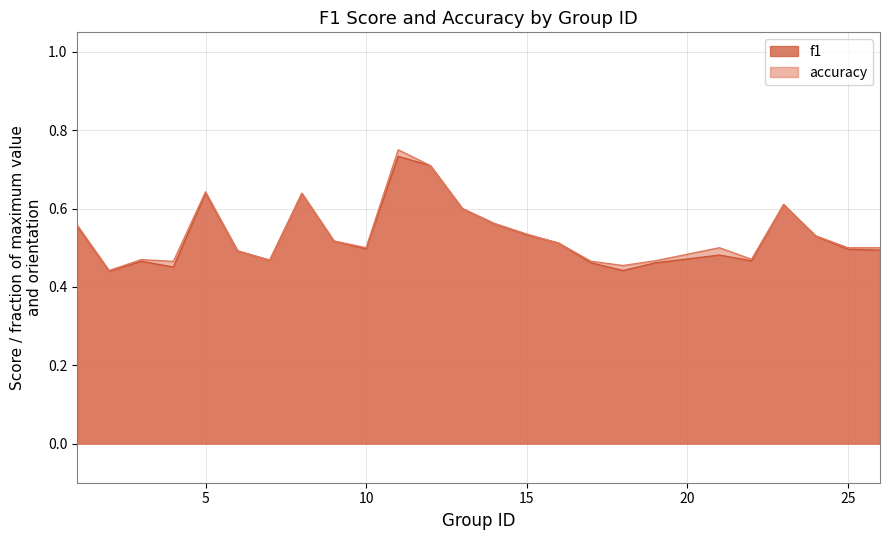

What is the value of the accuracy point at the 21st from the left?

0.5